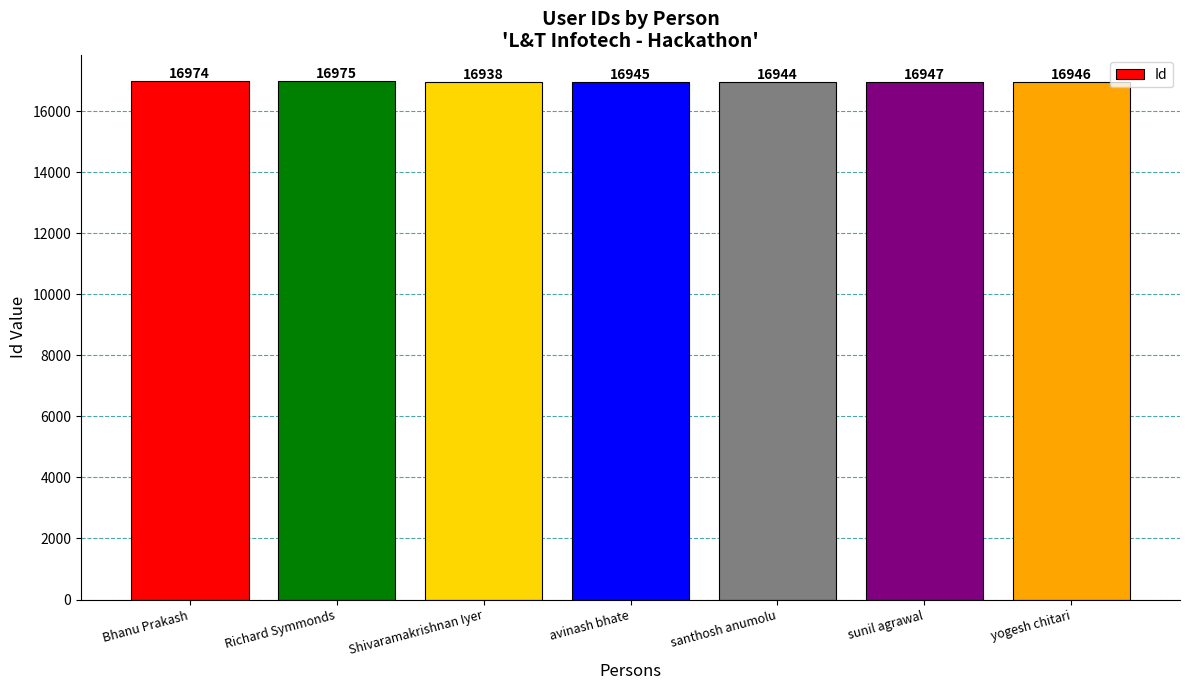

Count the number of data series in this chart.

1